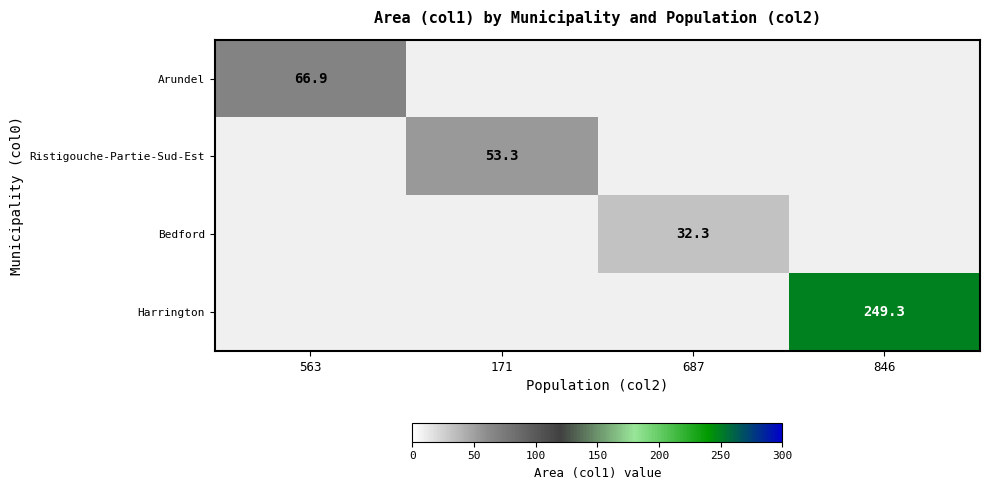

Is it true that Ristigouche-Partie-Sud-Est equals 73.8 at 171?

False